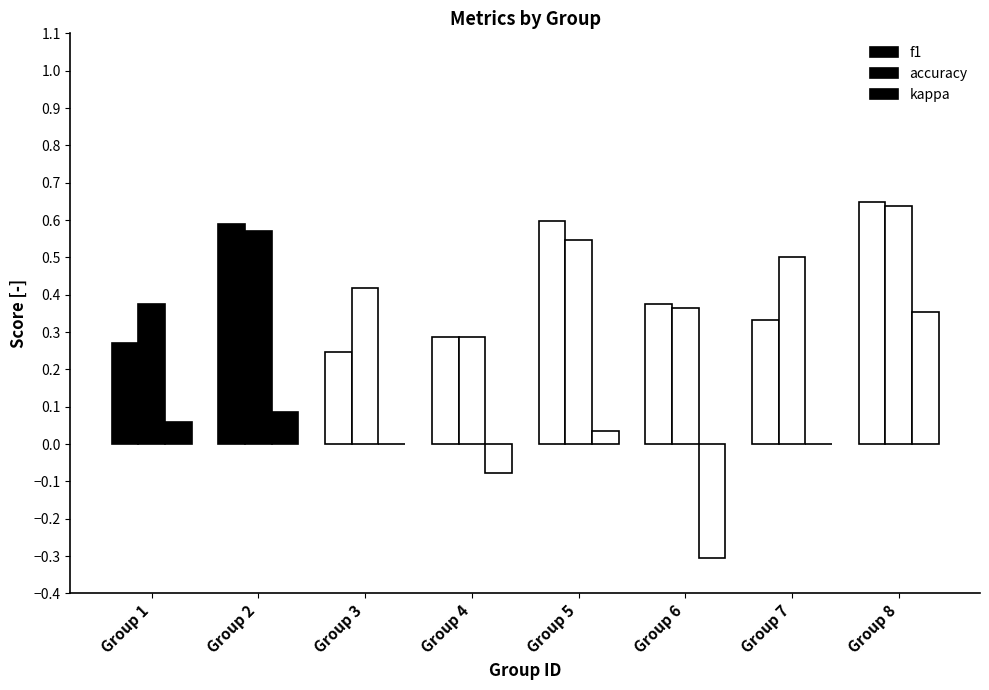

Are the bars horizontal?

No